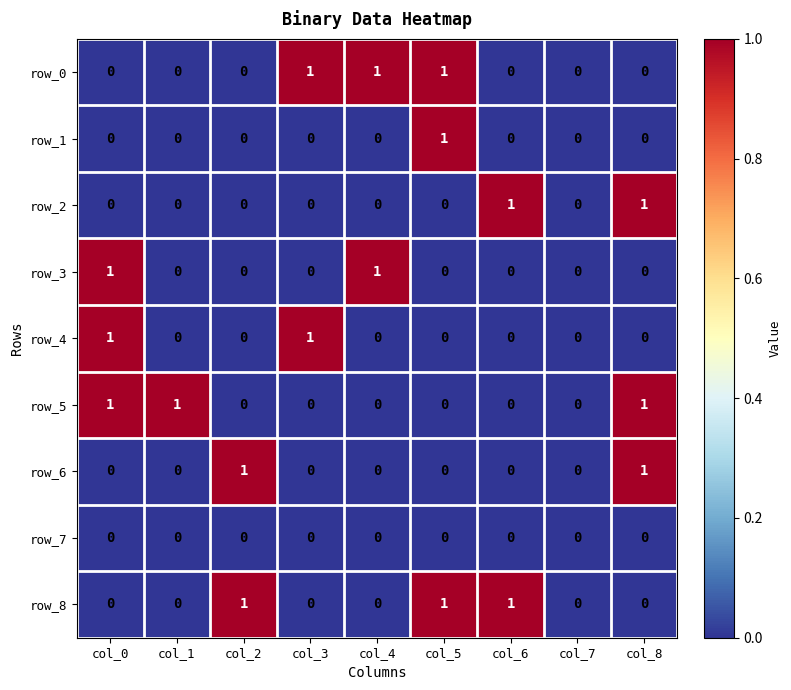

What is the greatest value displayed?

1